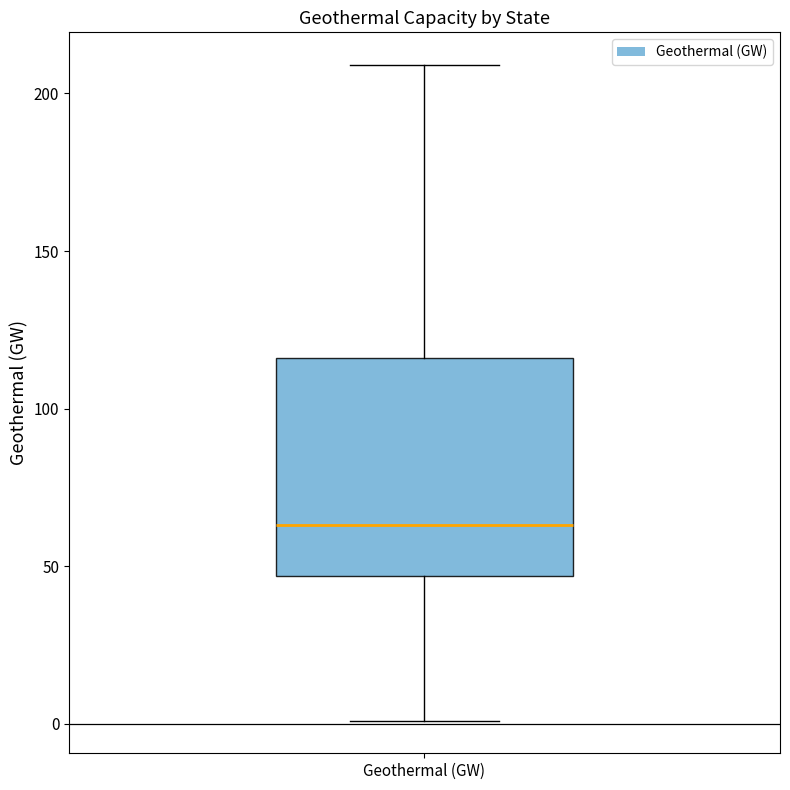

Read this box plot against the y-axis: the position of the median line, the range covered by the box, and the ends of both whiskers. The values are not printed on the chart, so give them approximately, as read against the axis.

median 65, box 45 to 115, whiskers 0 to 210